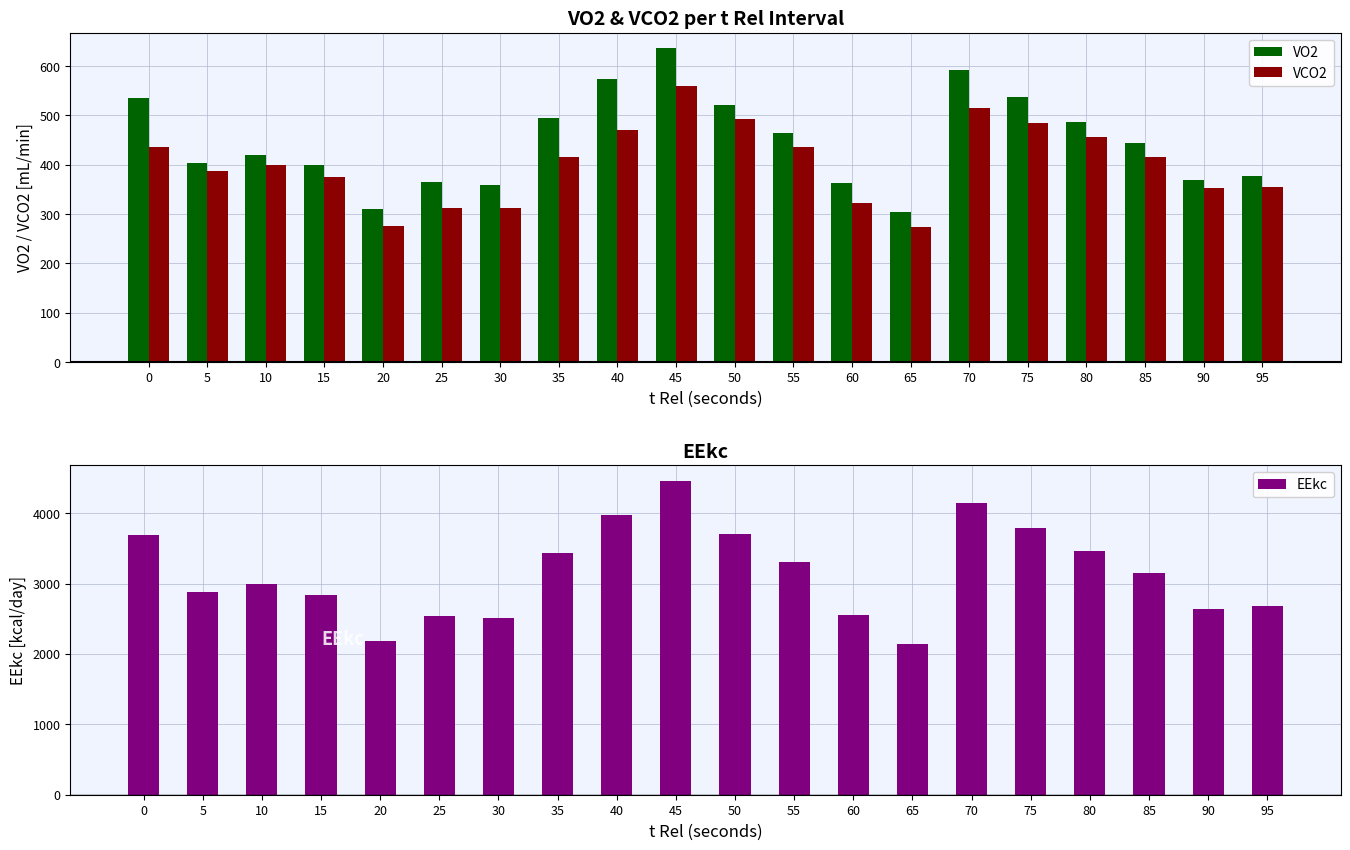

Rank the series at 5 from lowest to highest value.

VCO2, VO2, EEkc